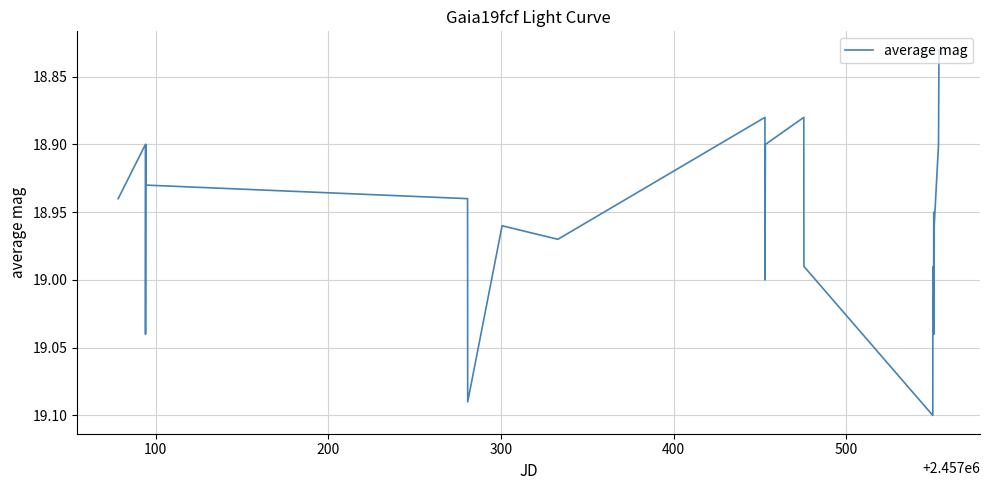

How many points are lower than both their immediate neighbors (excluding endpoints)?

8